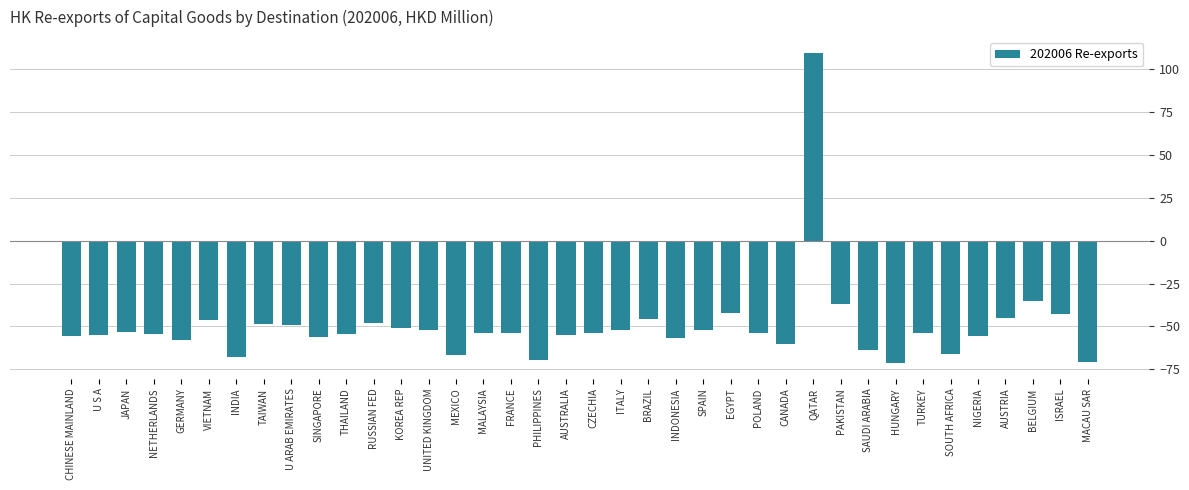

What is the difference between the maximum and second lowest values?

180.3